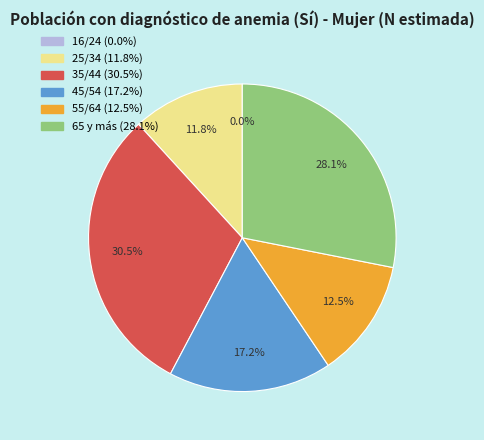

Between 55/64 and 45/54, which is larger?

45/54